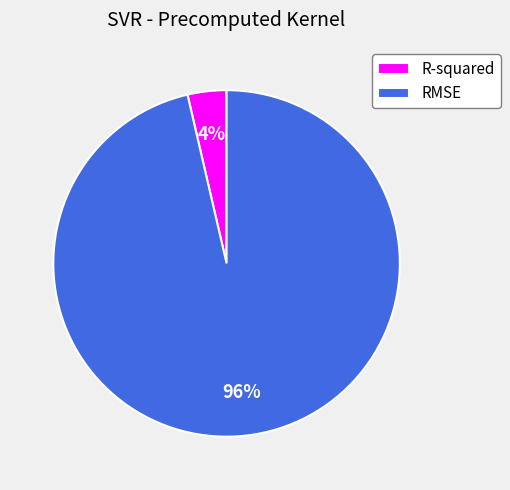

To the nearest percent, what is the combined percentage of R-squared and RMSE?

100%